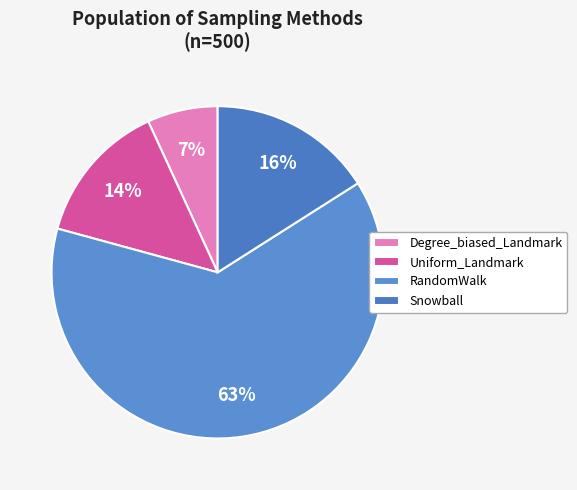

Count the number of slices in the pie.

4